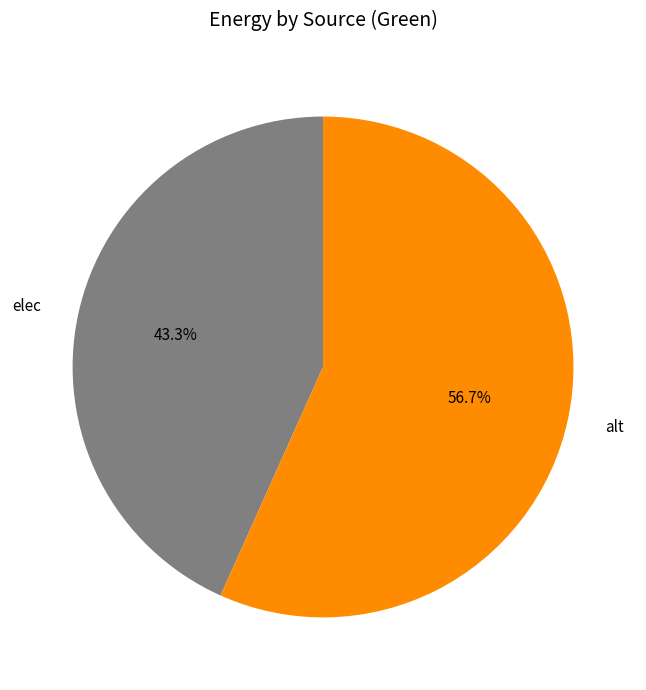

What percentage is NOT represented by alt?

43.3%